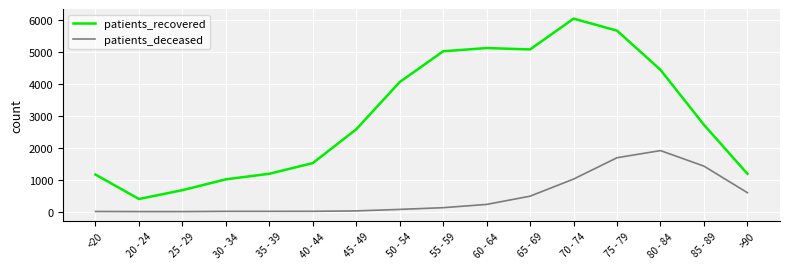

True or false: patients_deceased and patients_recovered intersect in this chart.

False